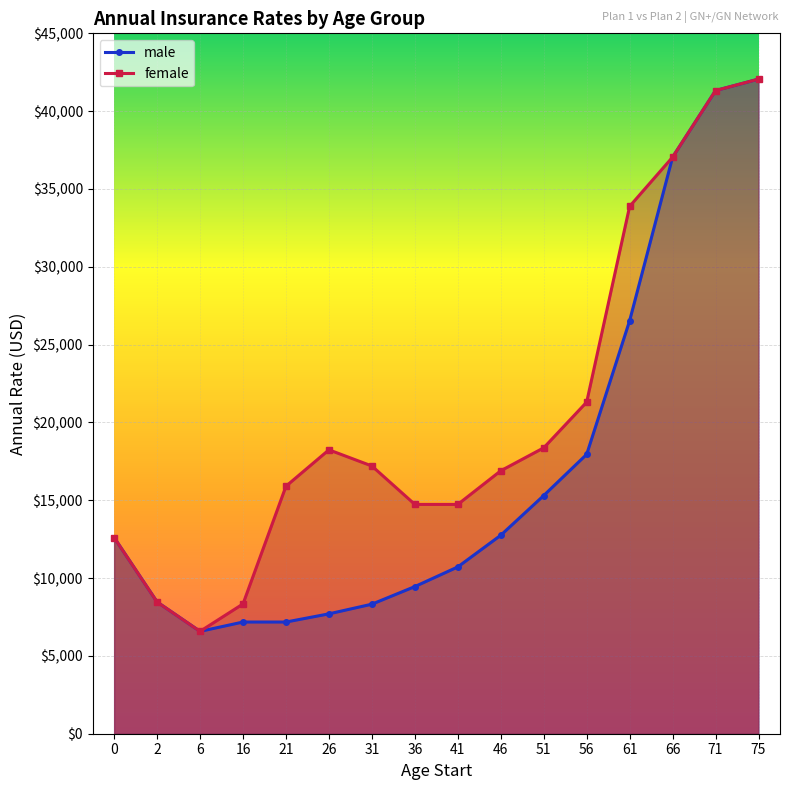

True or false: female and male intersect in this chart.

False